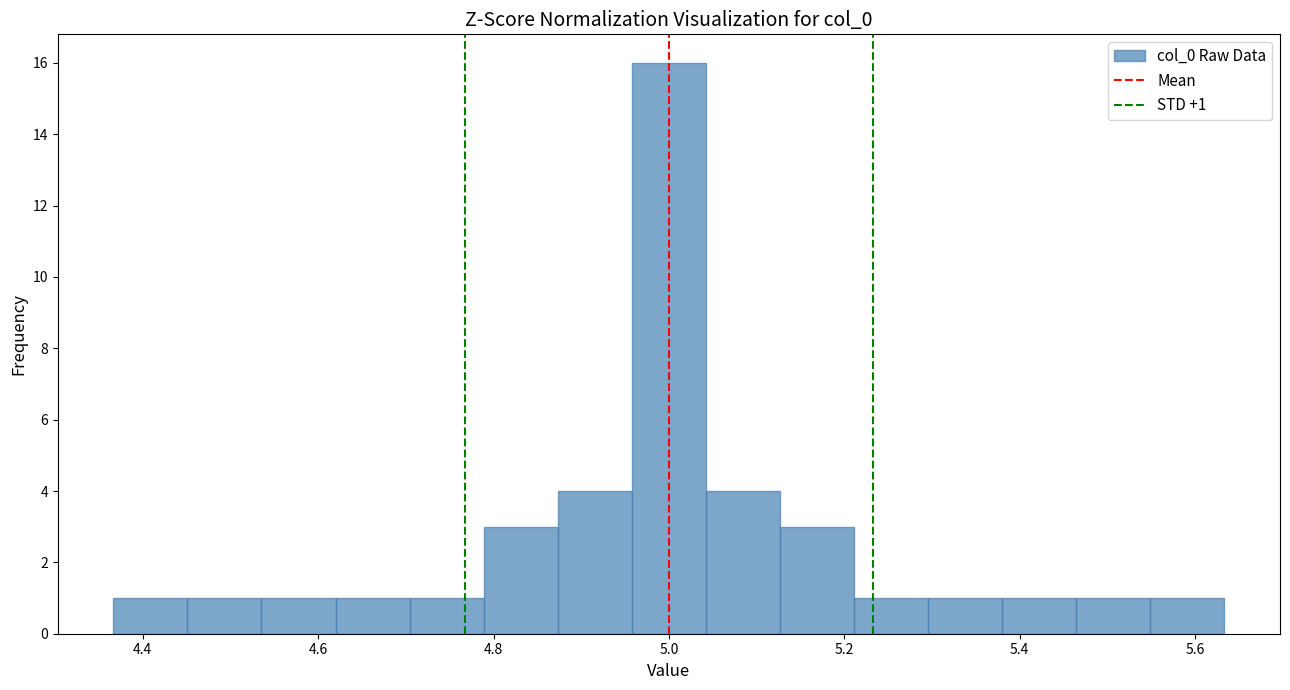

Which range on the x-axis has the tallest bar?

4.96 to 5.04